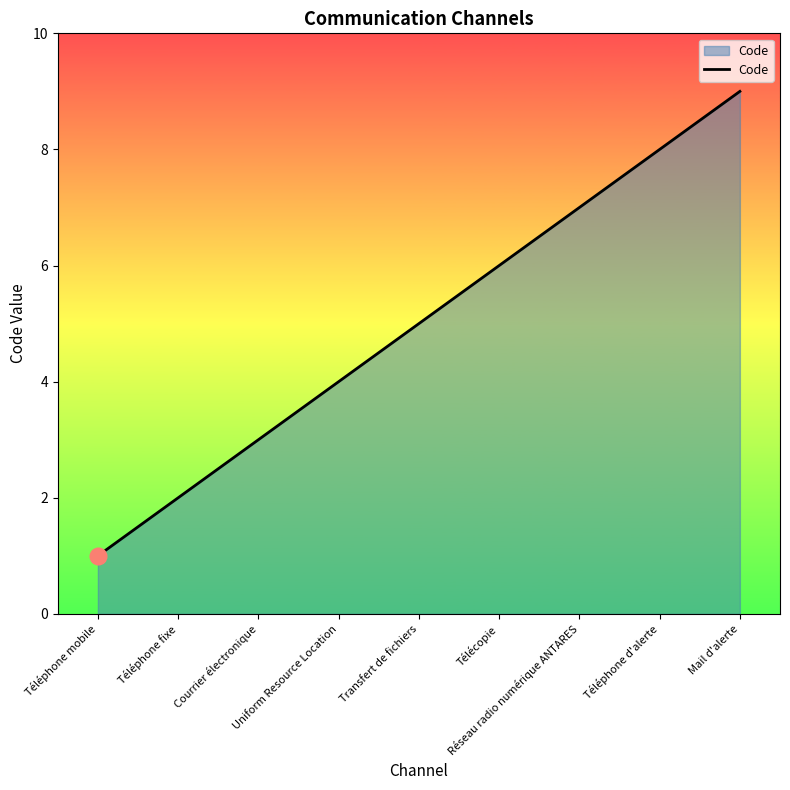

Rank the categories by value from lowest to highest.

Téléphone mobile, Téléphone fixe, Courrier électronique, Uniform Resource Location, Transfert de fichiers, Télécopie, Réseau radio numérique ANTARES, Téléphone d'alerte, Mail d'alerte